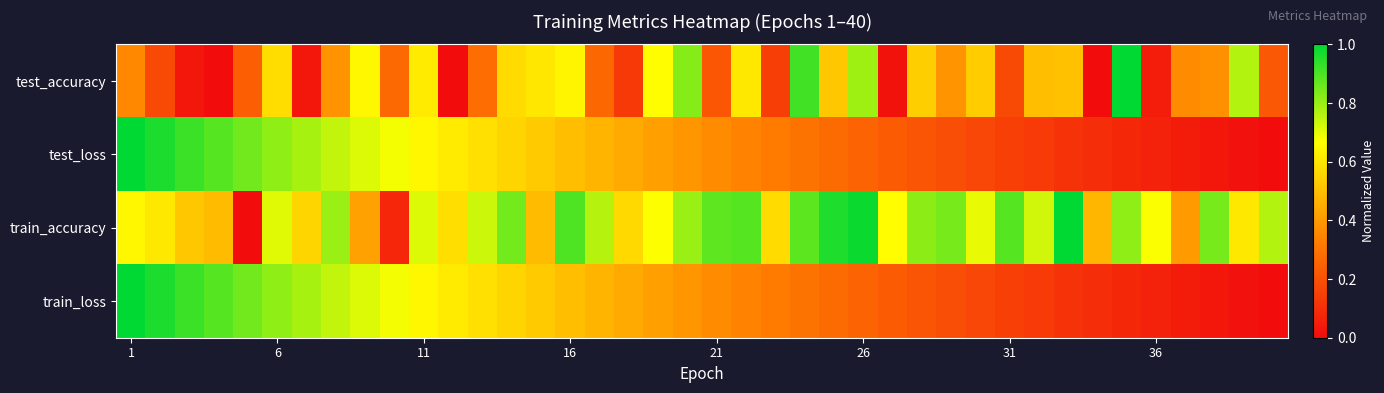

Which series has the largest total across all categories?

train_accuracy